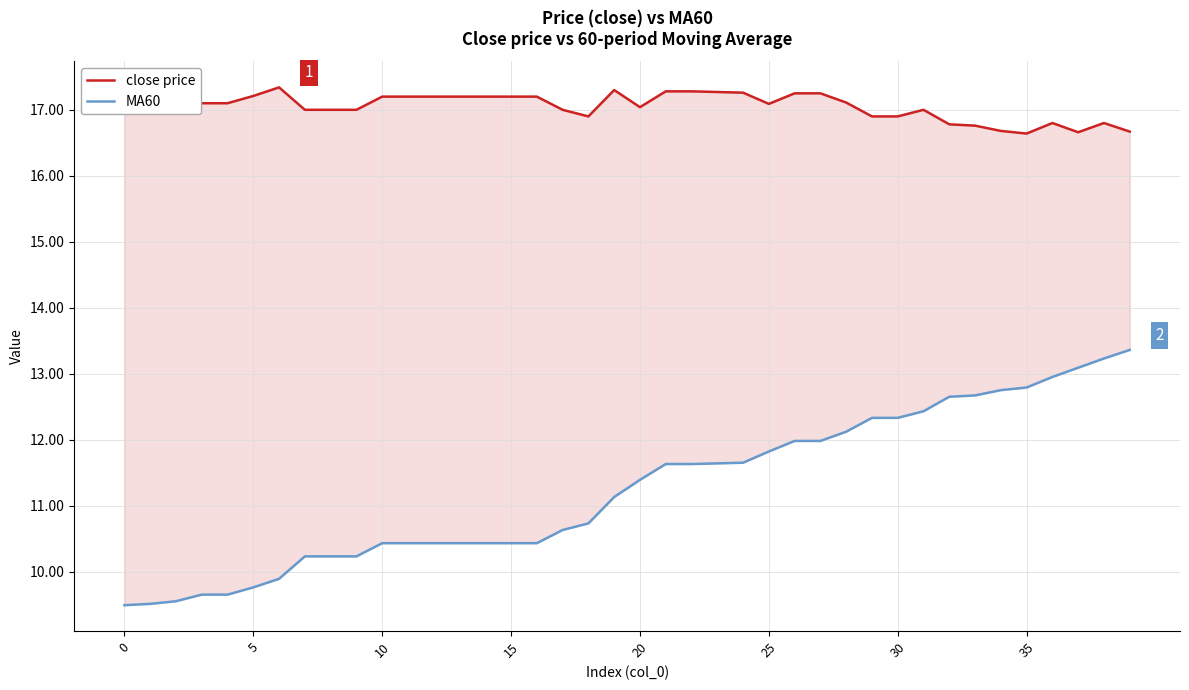

What is the difference between the MA60 values at 10 and 32?

2.2